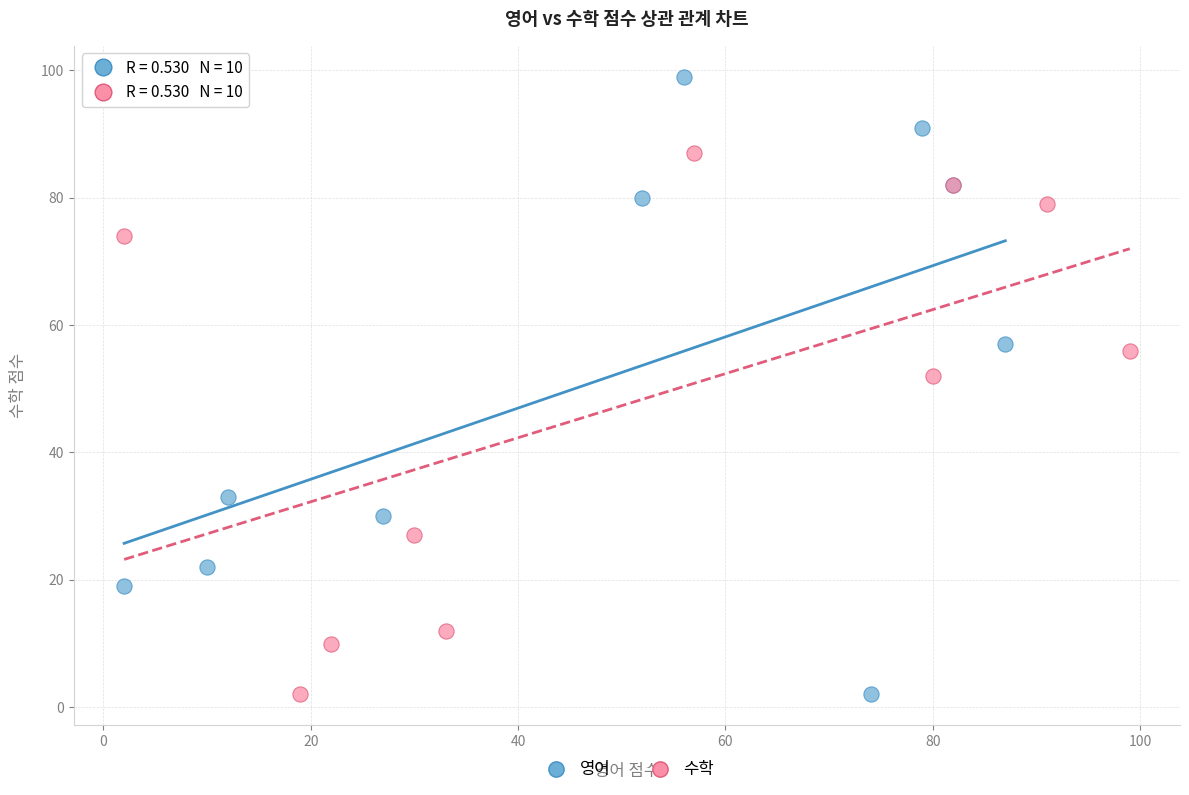

Which series reaches the maximum Y coordinate?

영어